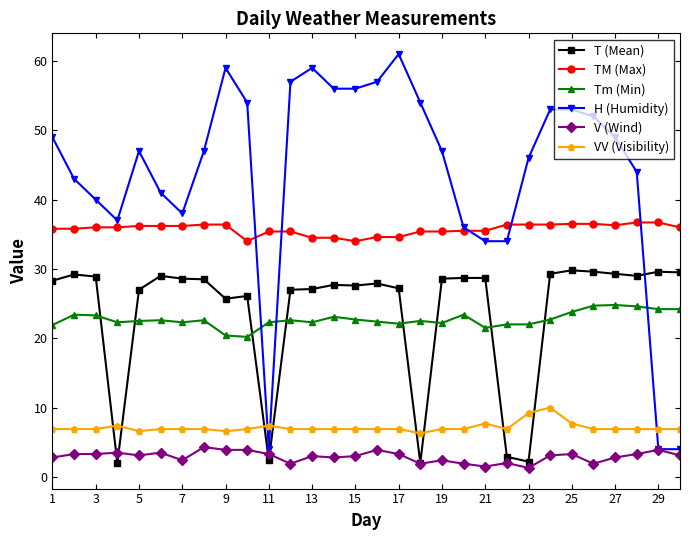

What is the value of the T (Mean) point at the 12th from the left?

27.0